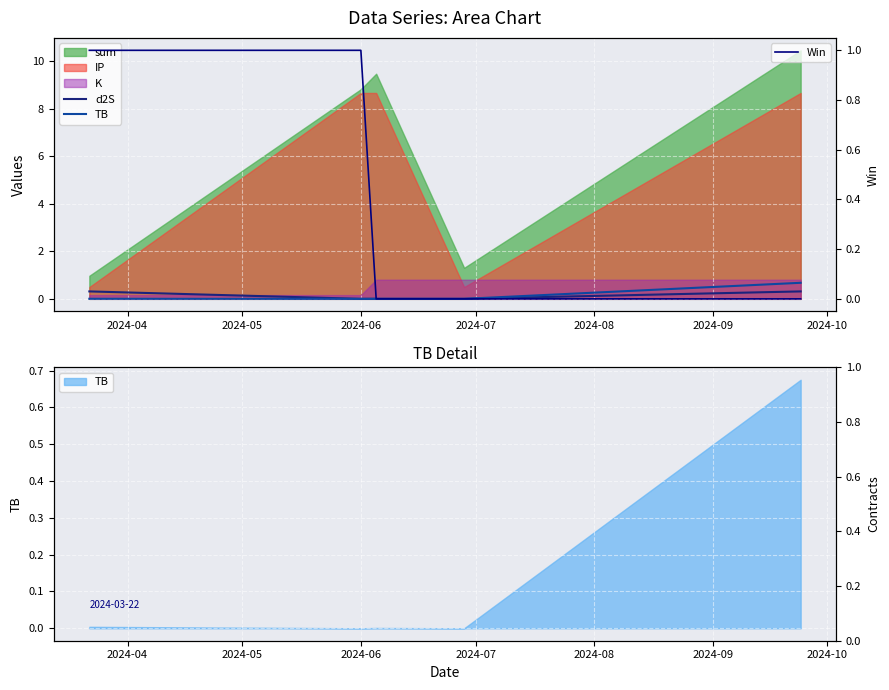

At how many categories does at least one series exceed 0?

5